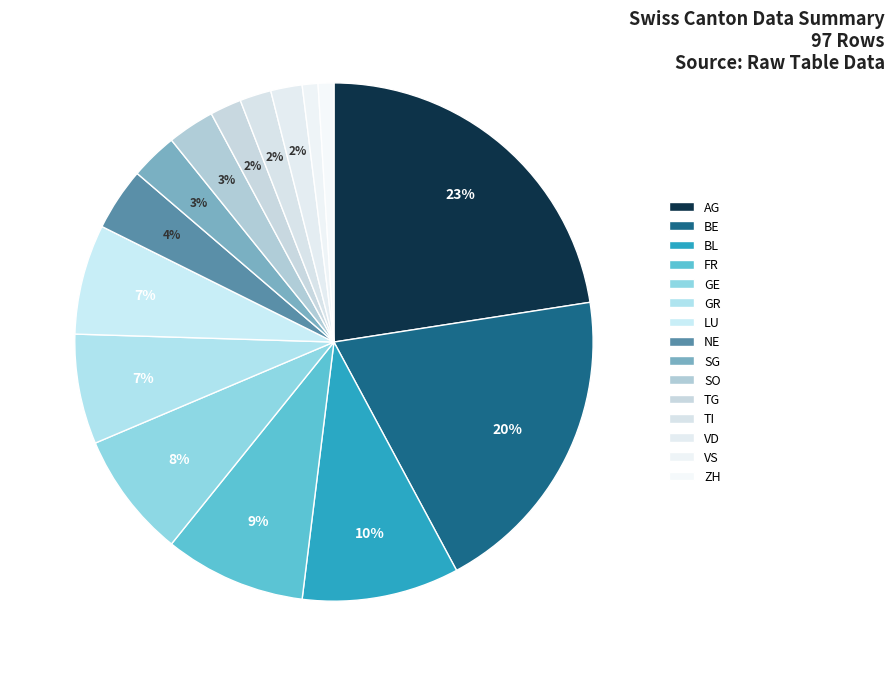

What portion of the pie excludes ZH?

99.0%